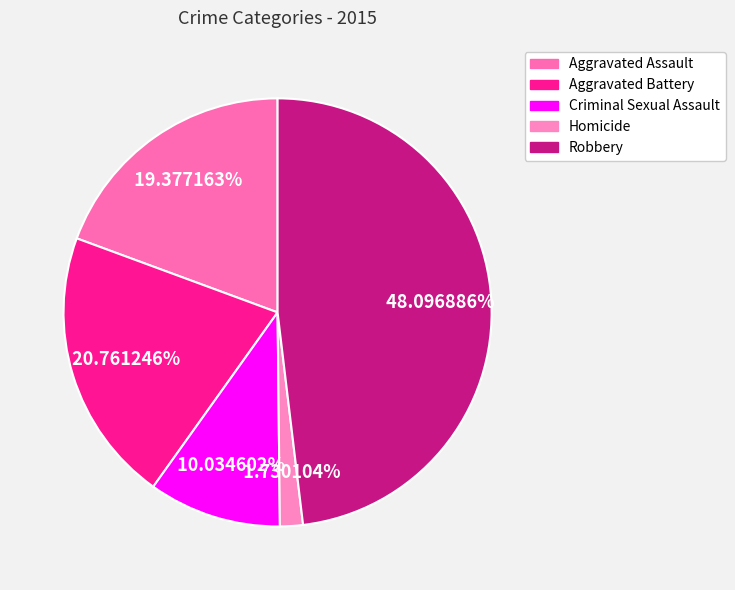

To the nearest percent, what is the combined percentage of Aggravated Assault and Criminal Sexual Assault?

29%